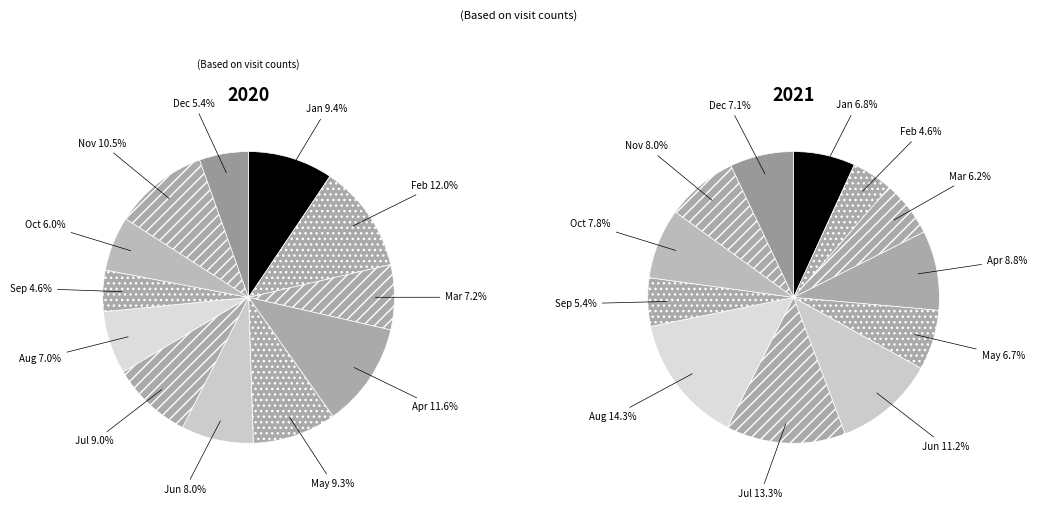

To the nearest percent, what is the difference between the 202003 and 202012 slice percentages?

2%